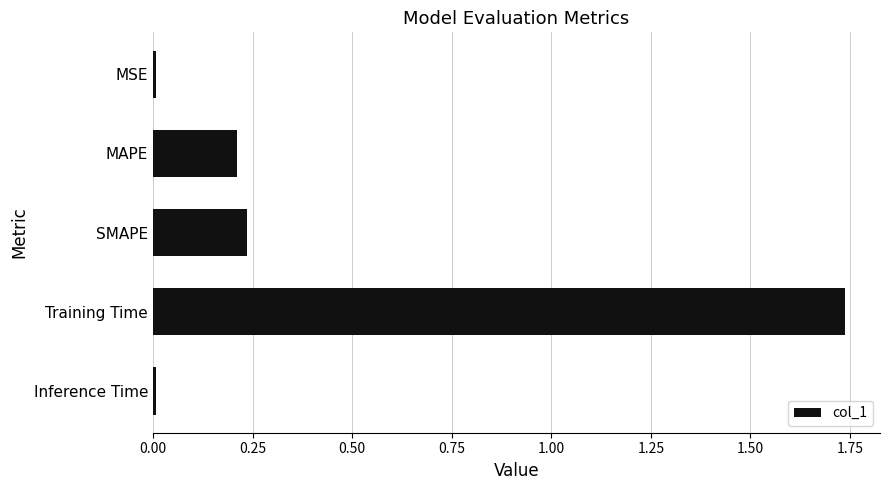

Which category has the highest value across all series?

Training Time